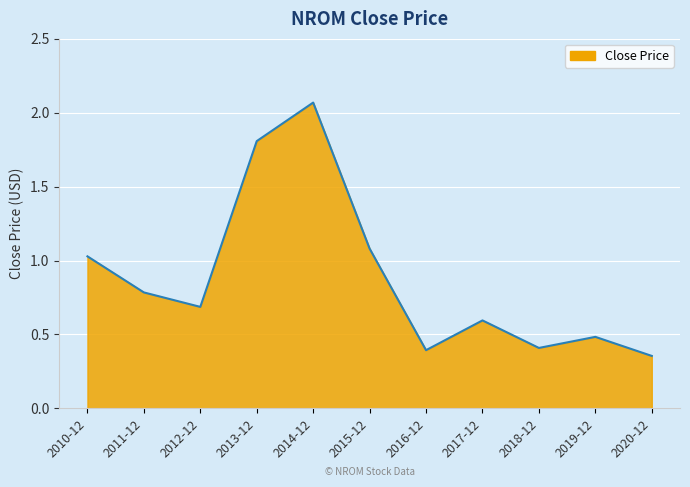

At which label is the value closest to 1?

2010-12